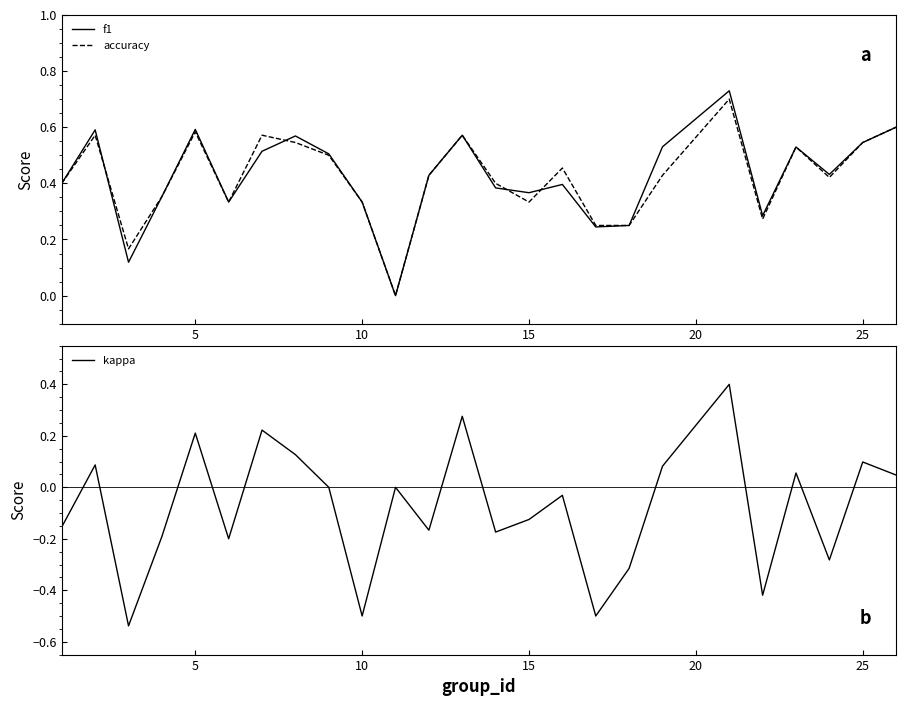

Count the f1 values in the range 0 to 1.

25